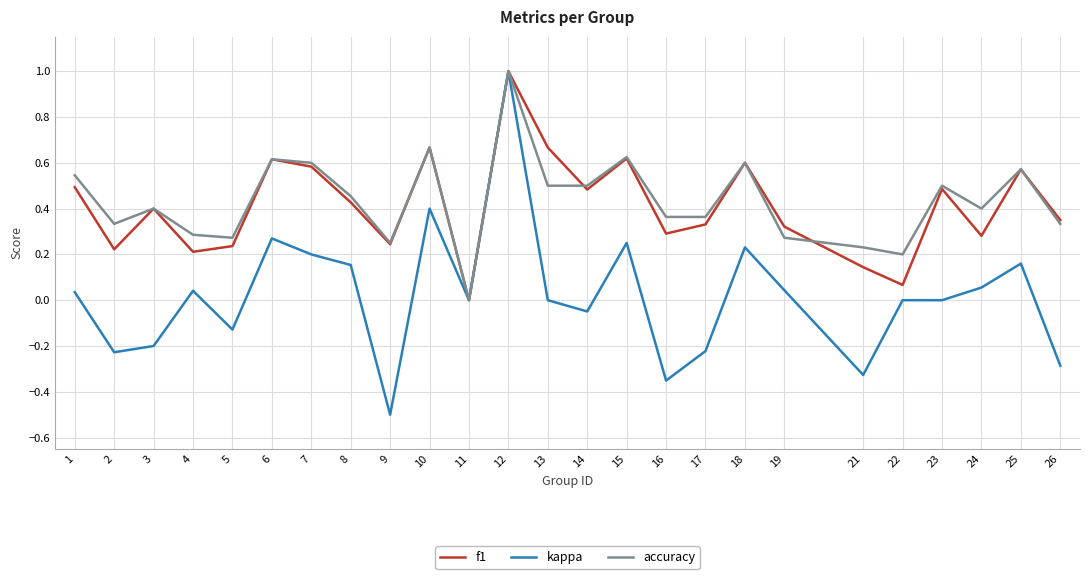

Which series has the largest range (max minus min)?

kappa